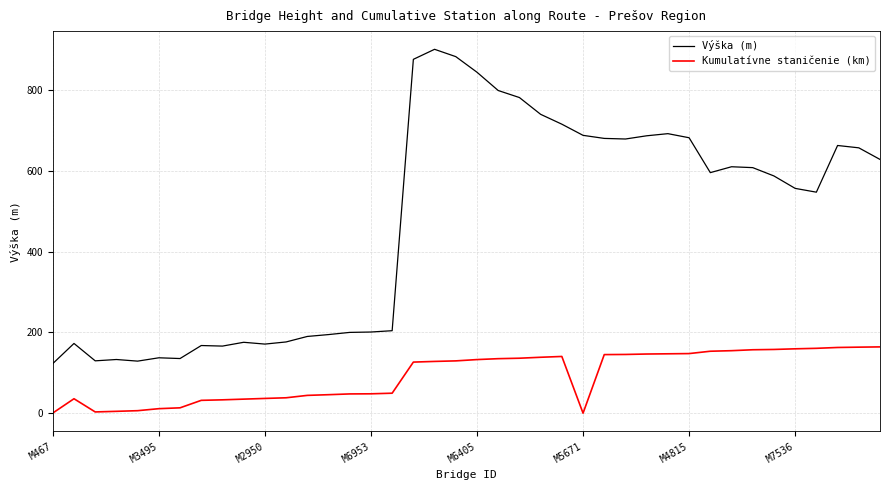

Which series has the widest spread of values?

Výška (m)